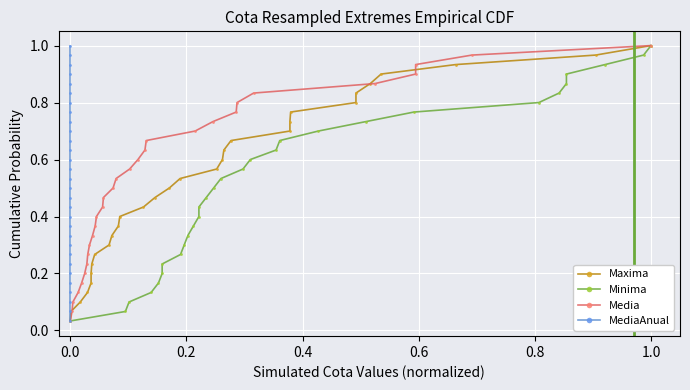

Is the value of Maxima at 14 greater than the value of Media at 20?

No